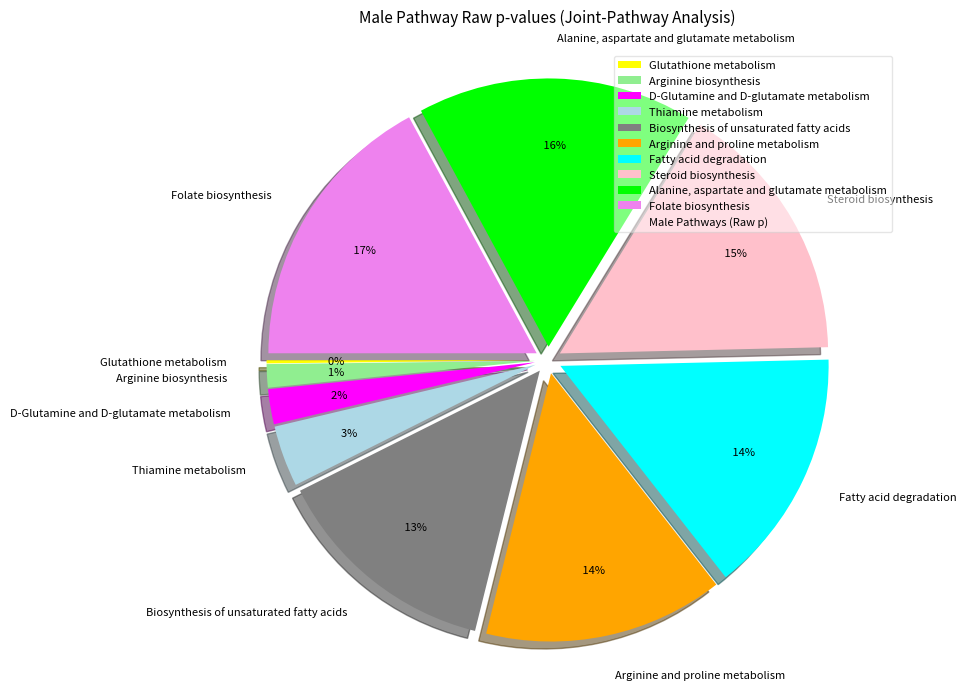

How many slices are in this pie chart?

10